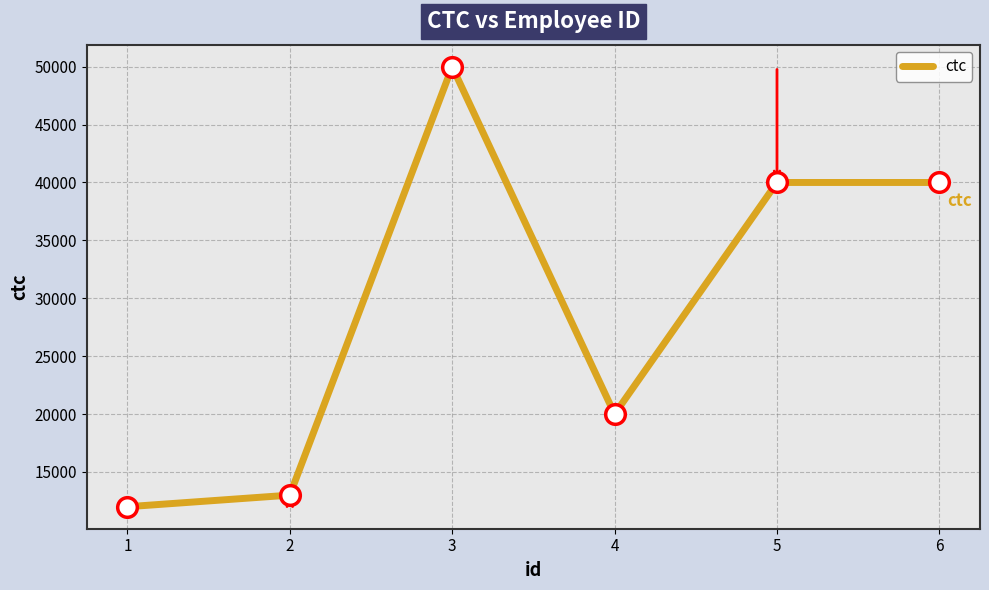

Between 6 and 2, which is larger?

6